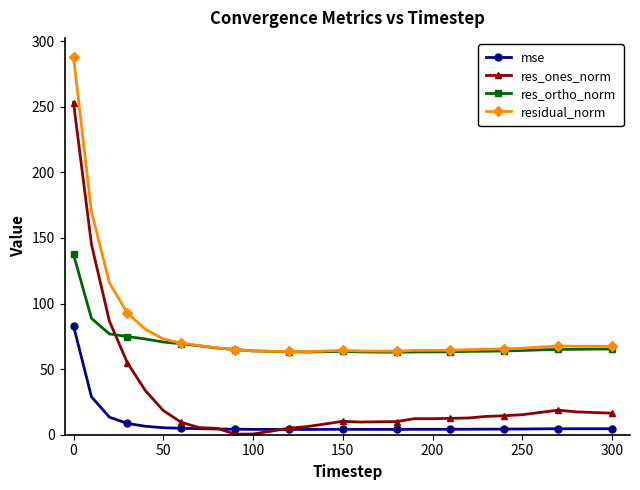

What is the difference between the maximum and minimum values in the residual_norm series?

224.8